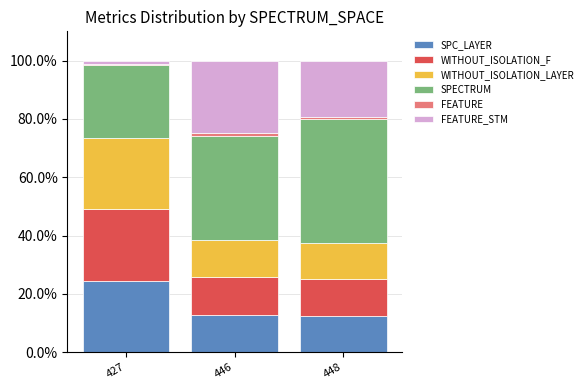

Is it true that SPC_LAYER equals 24.5 at 427?

True